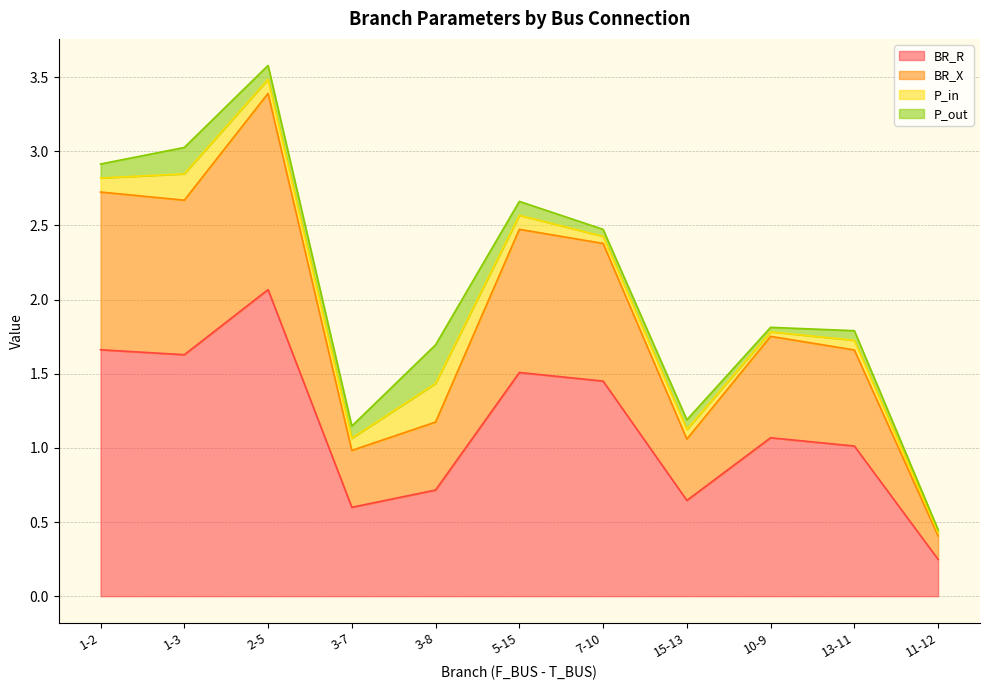

Does the chart display data point markers on the line(s)?

No